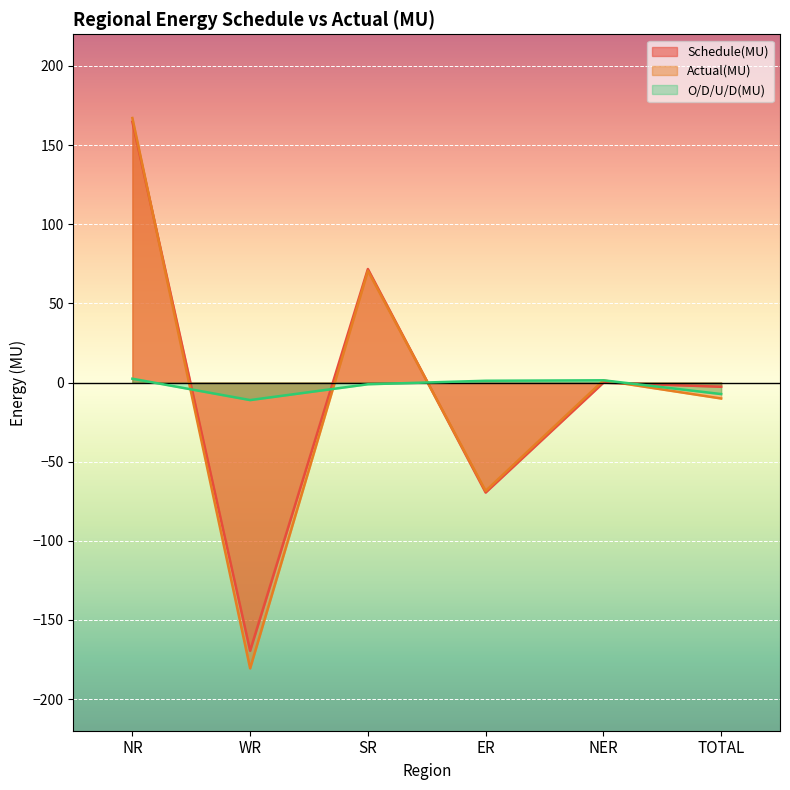

At which label is O/D/U/D(MU) closest to -4?

SR